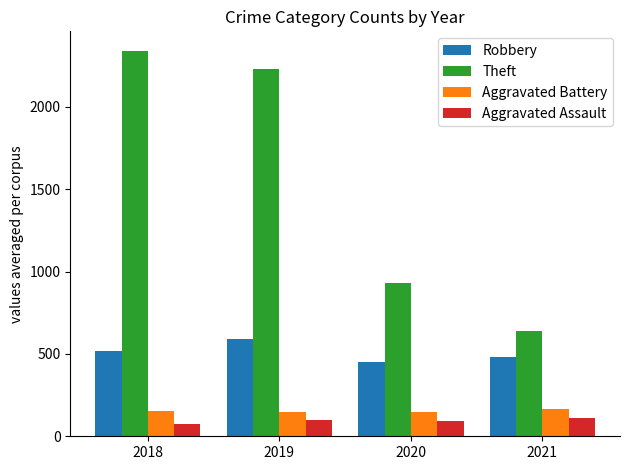

What is the spread (max minus min) of values at 2018?

2265